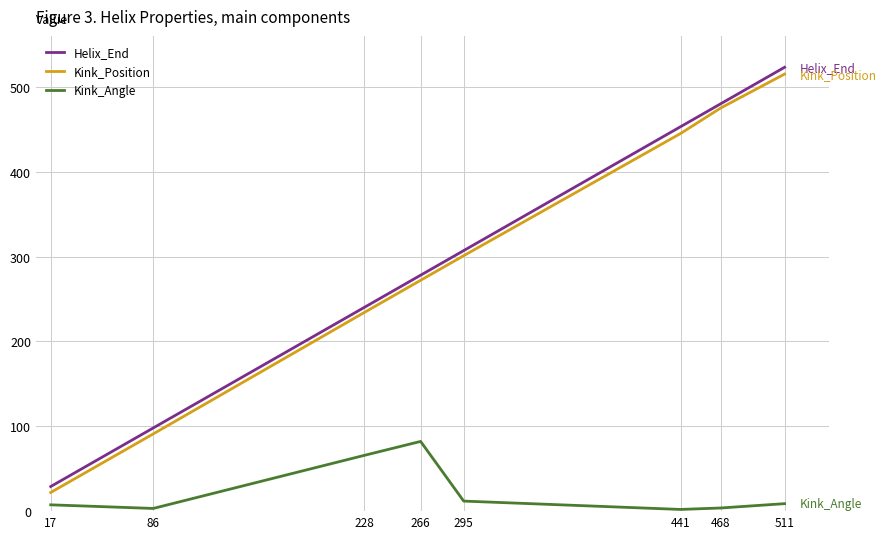

List the labels in order of Helix_End value, smallest first.

17, 86, 228, 266, 295, 441, 468, 511